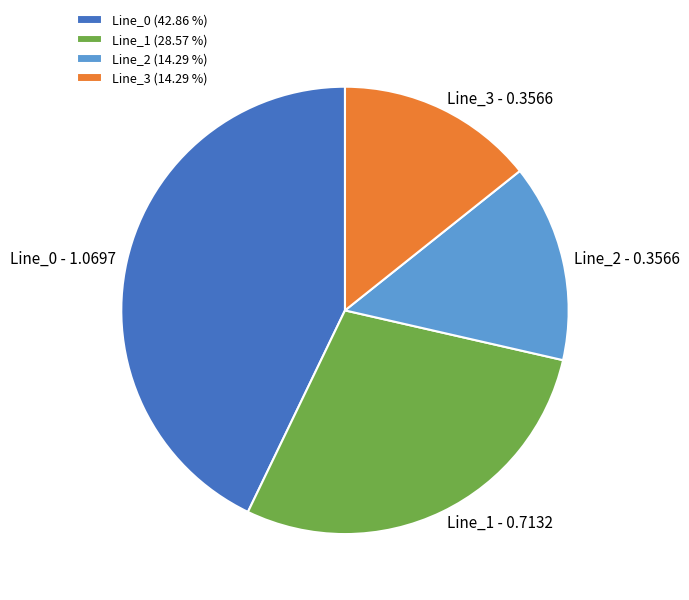

Between Line_1 and Line_2, which is larger?

Line_1